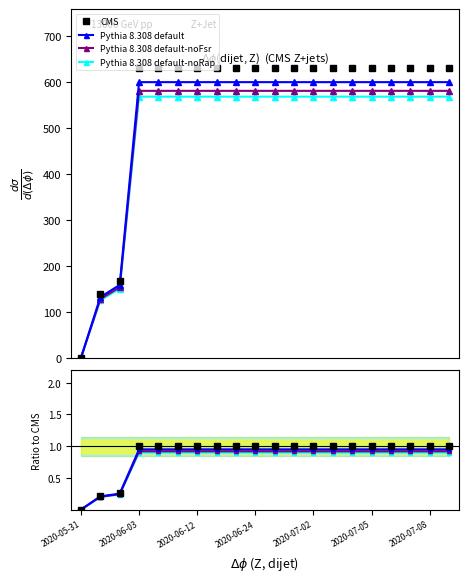

Does the chart display data point markers on the line(s)?

Yes